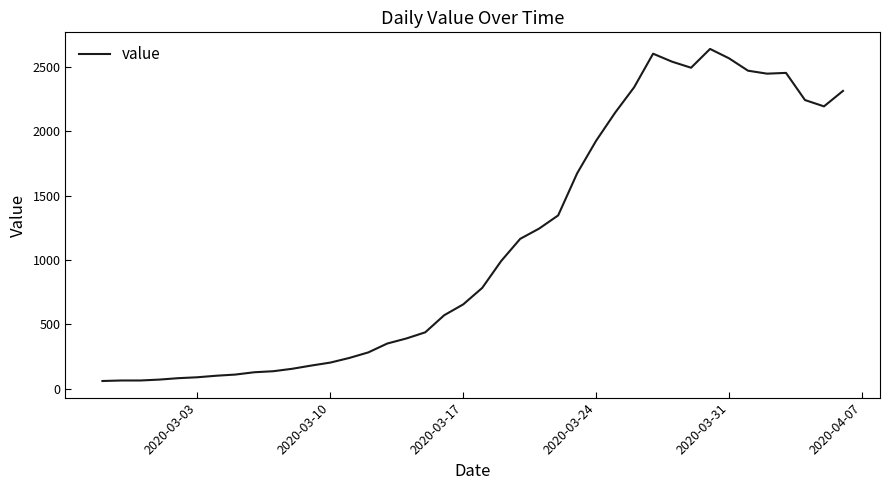

What is the smallest value displayed?

61